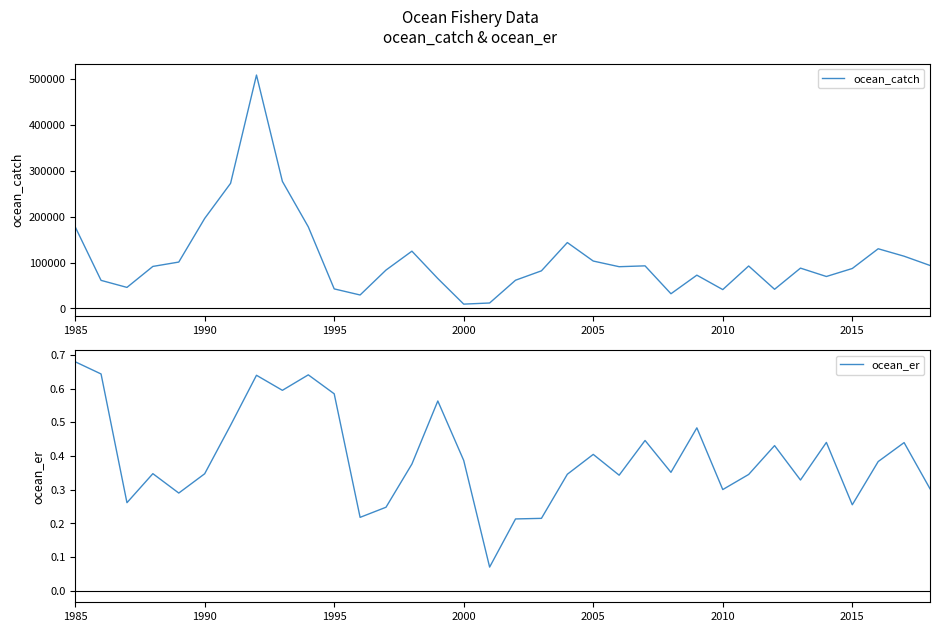

List the series in order of their peak value, lowest first.

ocean_er, ocean_catch